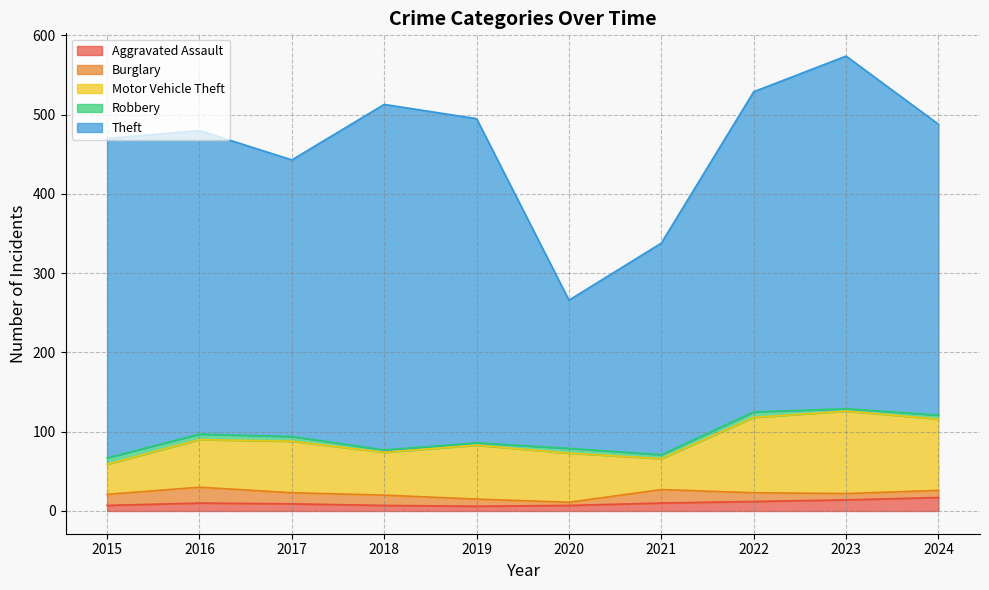

List the series in order of their peak value, lowest first.

Robbery, Aggravated Assault, Burglary, Motor Vehicle Theft, Theft